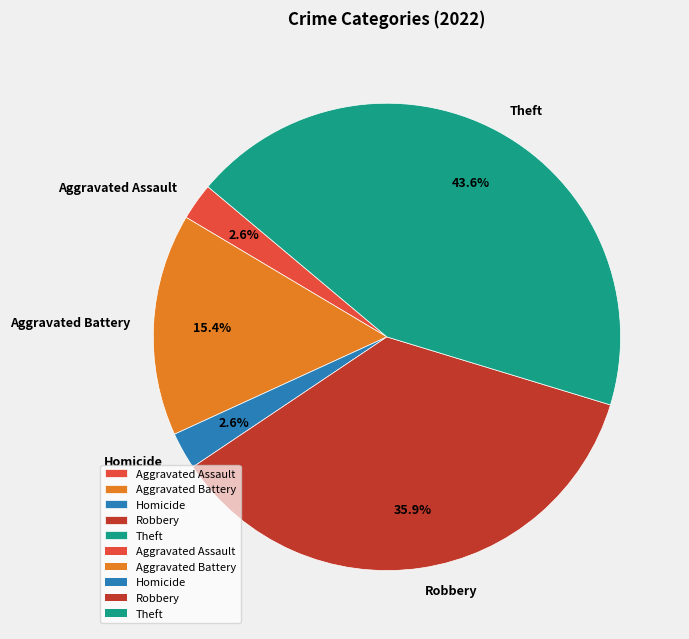

What percentage is the Homicide slice, to the nearest percent?

3%